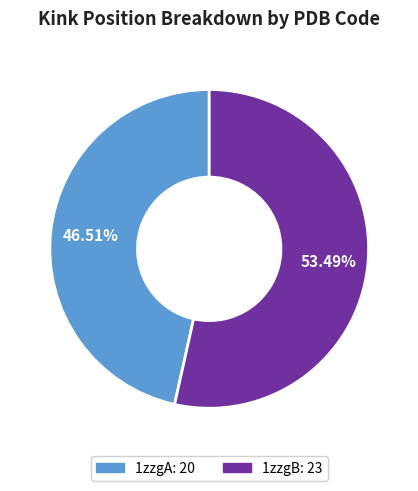

How many segments does this pie chart have?

2